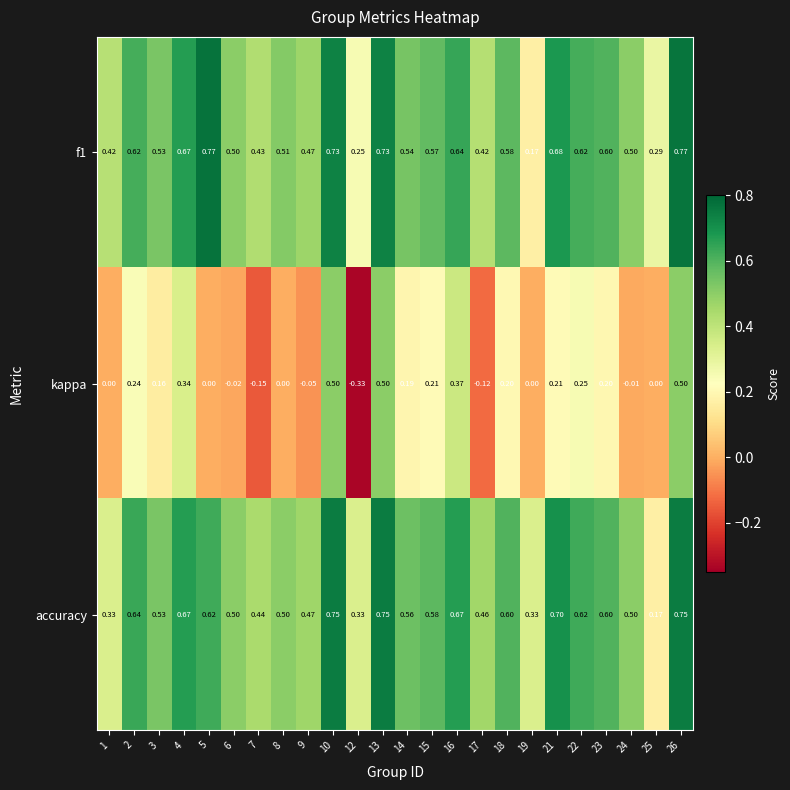

Which series has the largest total across all categories?

accuracy